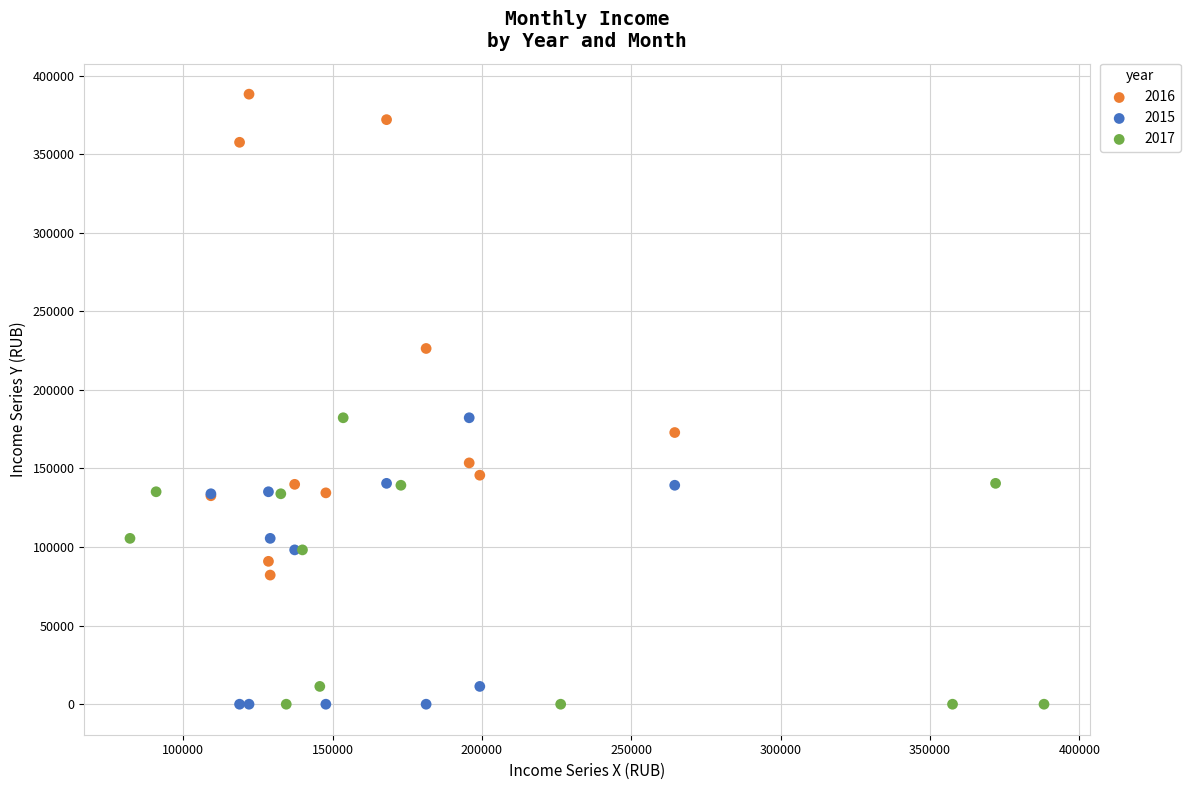

Which series has the largest Y range (max minus min)?

2016